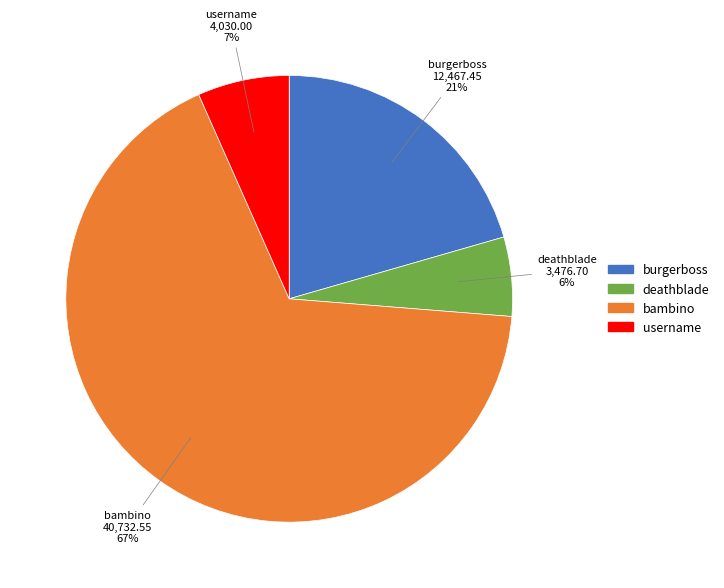

What percentage is the deathblade slice, to the nearest percent?

6%